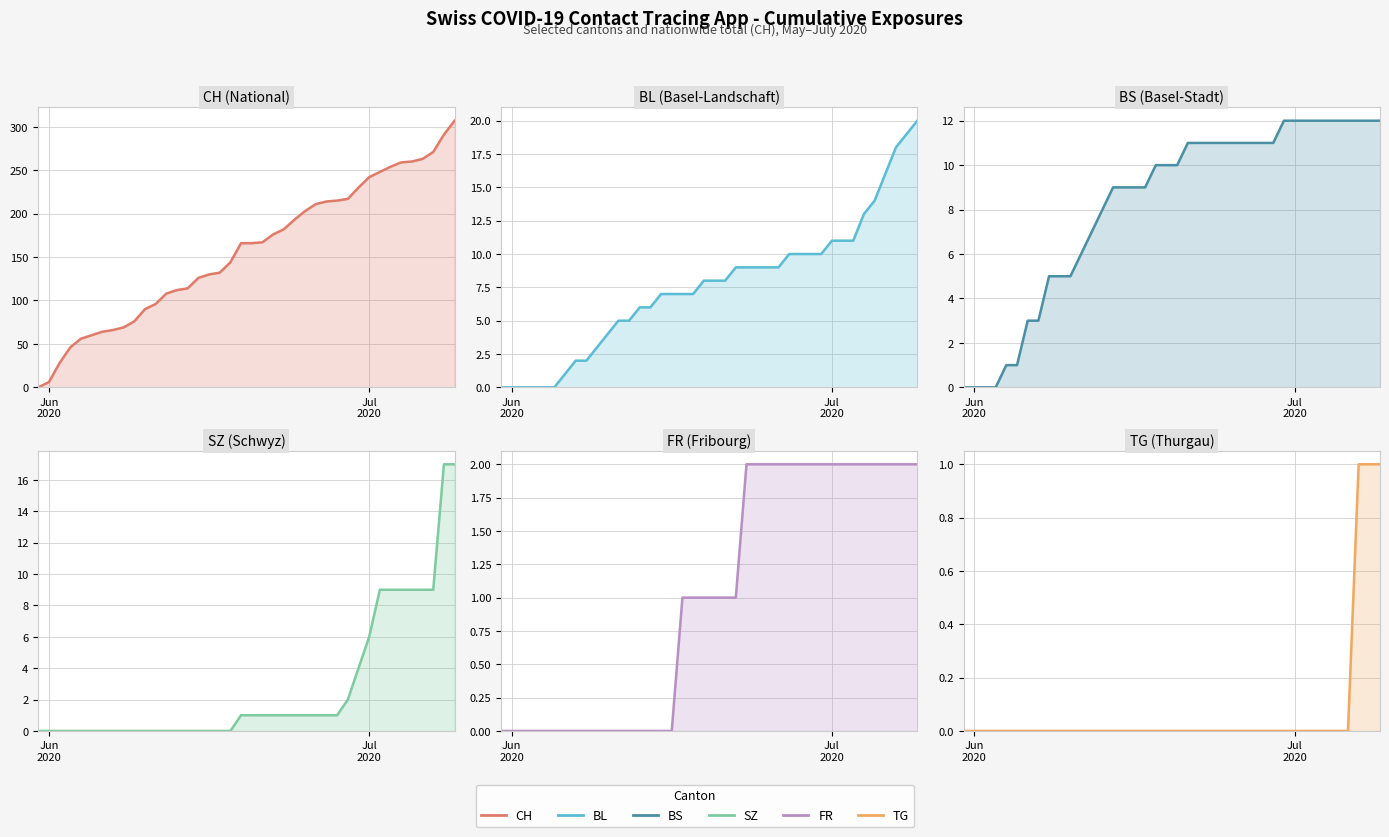

Reading right to left, extract all data points from this chart.

CH: 307	291	271	263	260	259	254	248	242	230	217	215	214	211	203	193	182	176	167	166	166	144	132	130	126	114	112	108	96	90	76	69	66	64	60	56	46	28	6	0
BL: 20	19	18	16	14	13	11	11	11	10	10	10	10	9	9	9	9	9	8	8	8	7	7	7	7	6	6	5	5	4	3	2	2	1	0	0	0	0	0	0
BS: 12	12	12	12	12	12	12	12	12	12	11	11	11	11	11	11	11	11	11	10	10	10	9	9	9	9	8	7	6	5	5	5	3	3	1	1	0	0	0	0
SZ: 17	17	9	9	9	9	9	9	6	4	2	1	1	1	1	1	1	1	1	1	1	0	0	0	0	0	0	0	0	0	0	0	0	0	0	0	0	0	0	0
FR: 2	2	2	2	2	2	2	2	2	2	2	2	2	2	2	2	2	1	1	1	1	1	1	0	0	0	0	0	0	0	0	0	0	0	0	0	0	0	0	0
TG: 1	1	1	0	0	0	0	0	0	0	0	0	0	0	0	0	0	0	0	0	0	0	0	0	0	0	0	0	0	0	0	0	0	0	0	0	0	0	0	0